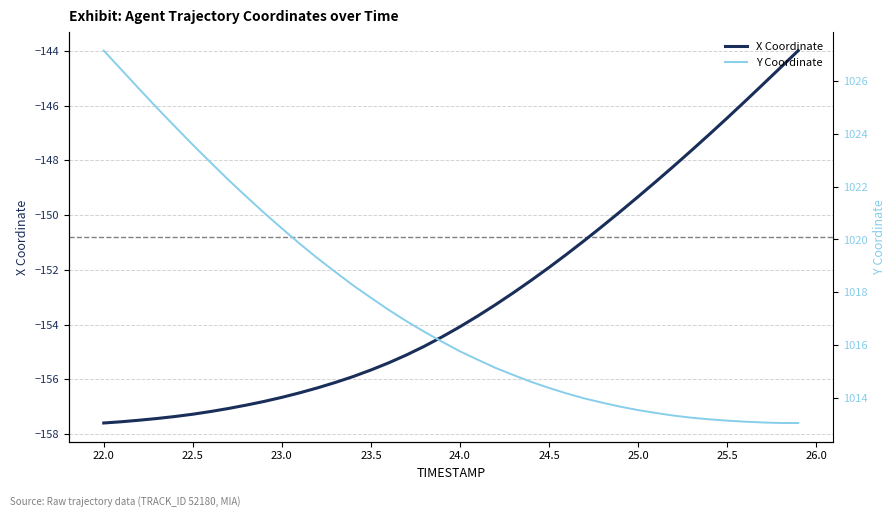

How many data points in Y Coordinate are above 1016?

20